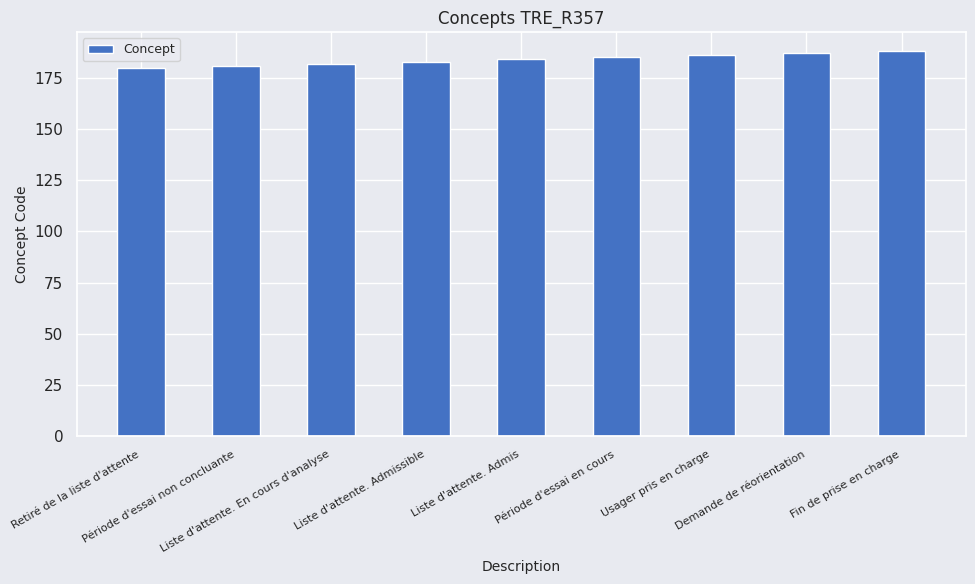

What is the smallest value displayed?

180